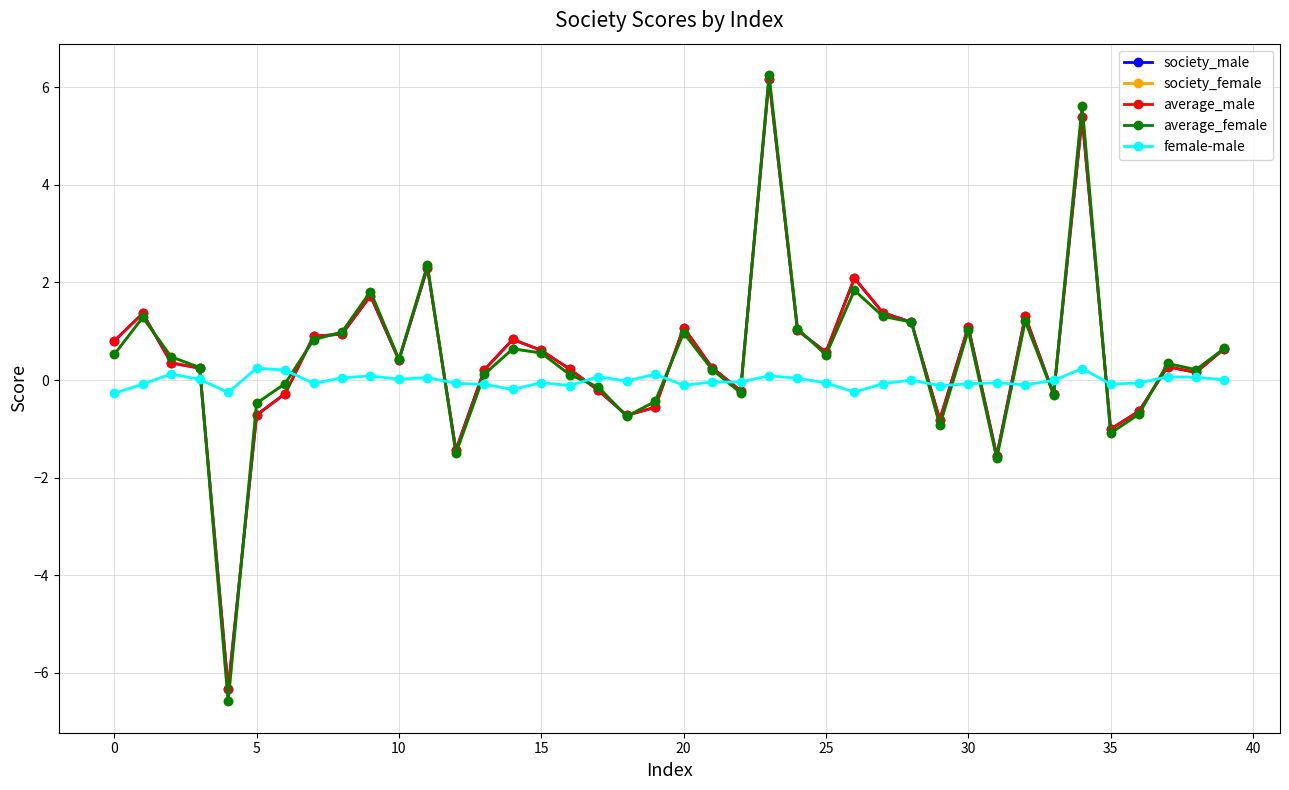

True or false: average_male has more than 0 interior local peaks.

True